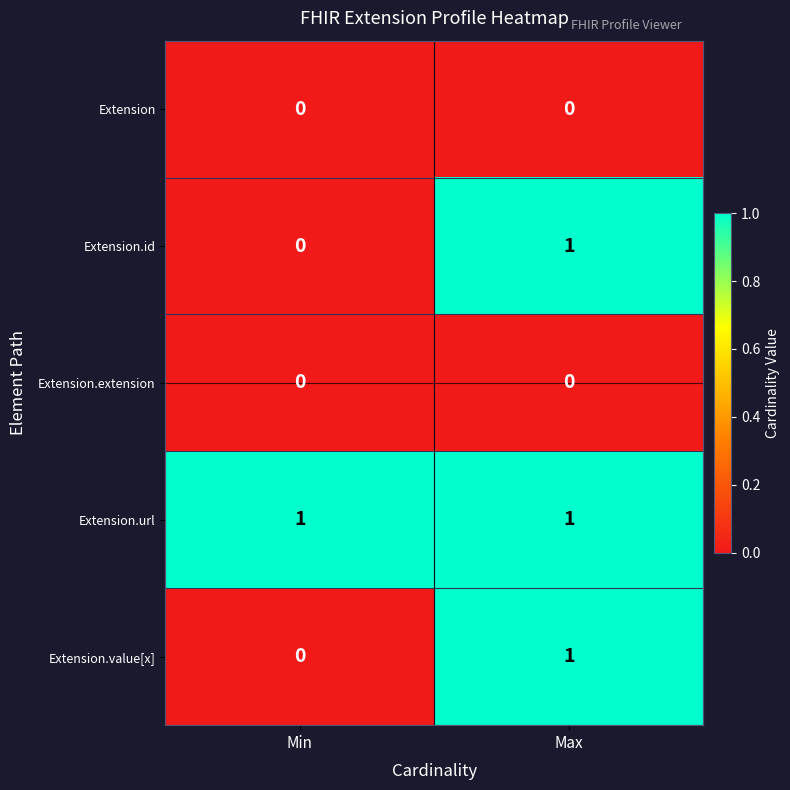

Is it true that Extension.value[x] equals 1 at Max?

True